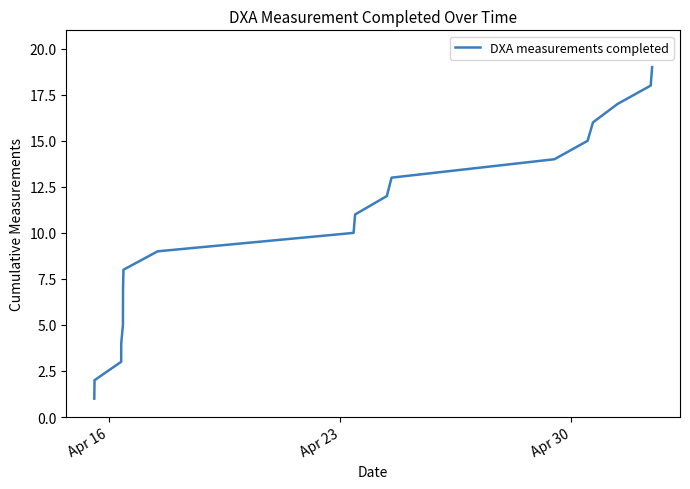

What is the greatest value displayed?

19